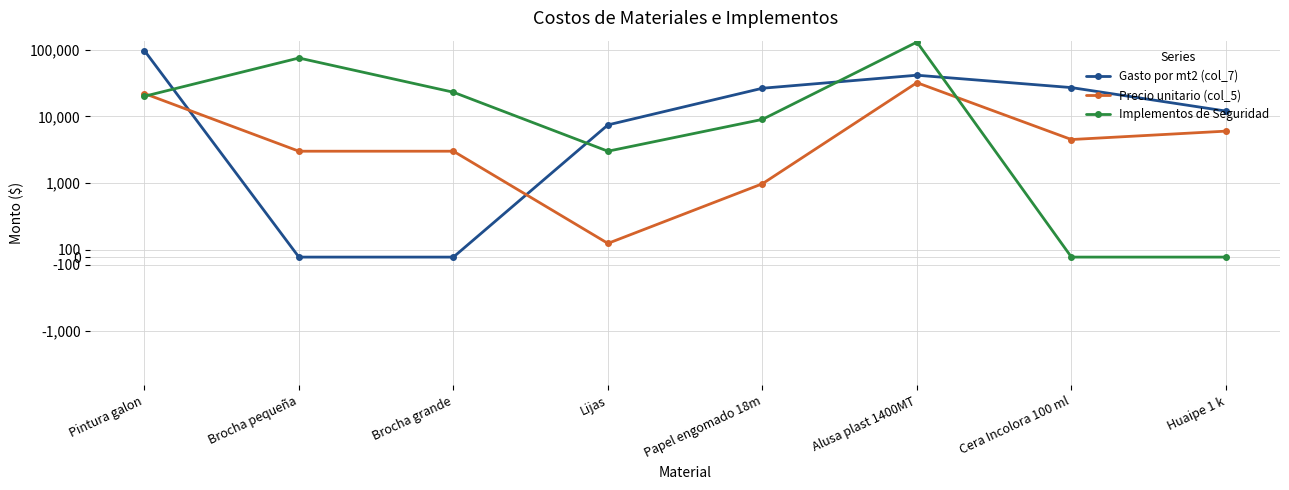

True or false: Gasto por mt2 (col_7) has a value of 0 at Brocha grande.

True